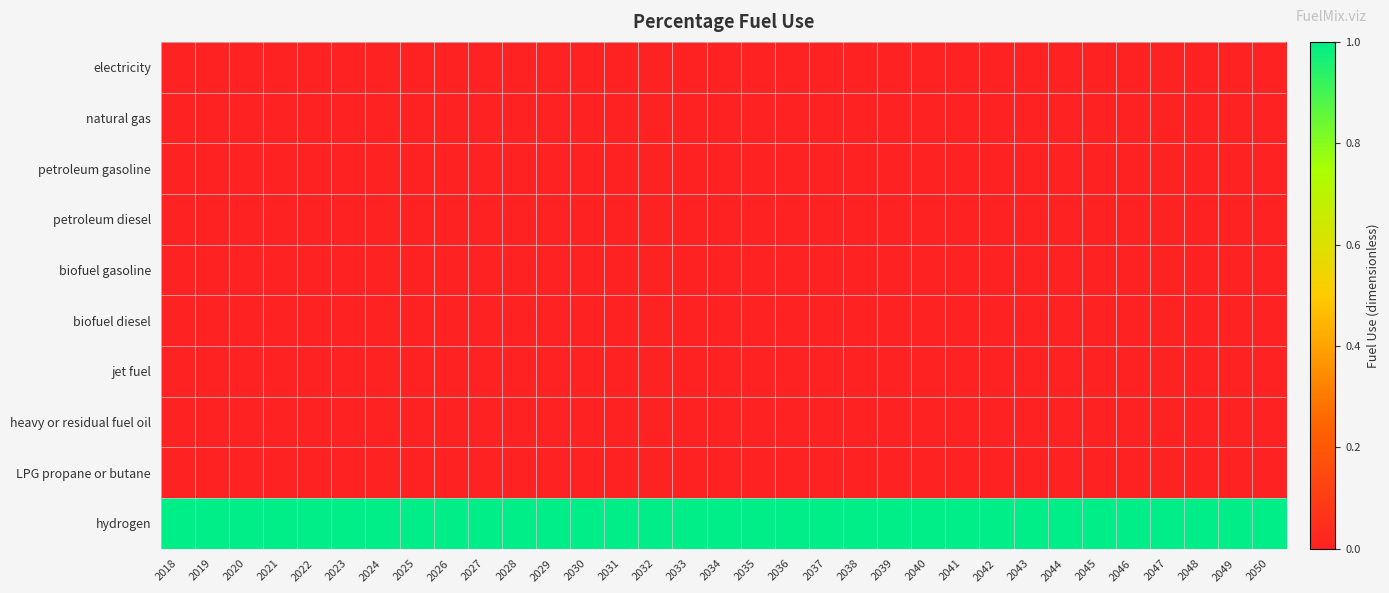

Reading right to left, transcribe all the data shown in this chart.

electricity: 2050=0	2049=0	2048=0	2047=0	2046=0	2045=0	2044=0	2043=0	2042=0	2041=0	2040=0	2039=0	2038=0	2037=0	2036=0	2035=0	2034=0	2033=0	2032=0	2031=0	2030=0	2029=0	2028=0	2027=0	2026=0	2025=0	2024=0	2023=0	2022=0	2021=0	2020=0	2019=0	2018=0
natural gas: 2050=0	2049=0	2048=0	2047=0	2046=0	2045=0	2044=0	2043=0	2042=0	2041=0	2040=0	2039=0	2038=0	2037=0	2036=0	2035=0	2034=0	2033=0	2032=0	2031=0	2030=0	2029=0	2028=0	2027=0	2026=0	2025=0	2024=0	2023=0	2022=0	2021=0	2020=0	2019=0	2018=0
petroleum gasoline: 2050=0	2049=0	2048=0	2047=0	2046=0	2045=0	2044=0	2043=0	2042=0	2041=0	2040=0	2039=0	2038=0	2037=0	2036=0	2035=0	2034=0	2033=0	2032=0	2031=0	2030=0	2029=0	2028=0	2027=0	2026=0	2025=0	2024=0	2023=0	2022=0	2021=0	2020=0	2019=0	2018=0
petroleum diesel: 2050=0	2049=0	2048=0	2047=0	2046=0	2045=0	2044=0	2043=0	2042=0	2041=0	2040=0	2039=0	2038=0	2037=0	2036=0	2035=0	2034=0	2033=0	2032=0	2031=0	2030=0	2029=0	2028=0	2027=0	2026=0	2025=0	2024=0	2023=0	2022=0	2021=0	2020=0	2019=0	2018=0
biofuel gasoline: 2050=0	2049=0	2048=0	2047=0	2046=0	2045=0	2044=0	2043=0	2042=0	2041=0	2040=0	2039=0	2038=0	2037=0	2036=0	2035=0	2034=0	2033=0	2032=0	2031=0	2030=0	2029=0	2028=0	2027=0	2026=0	2025=0	2024=0	2023=0	2022=0	2021=0	2020=0	2019=0	2018=0
biofuel diesel: 2050=0	2049=0	2048=0	2047=0	2046=0	2045=0	2044=0	2043=0	2042=0	2041=0	2040=0	2039=0	2038=0	2037=0	2036=0	2035=0	2034=0	2033=0	2032=0	2031=0	2030=0	2029=0	2028=0	2027=0	2026=0	2025=0	2024=0	2023=0	2022=0	2021=0	2020=0	2019=0	2018=0
jet fuel: 2050=0	2049=0	2048=0	2047=0	2046=0	2045=0	2044=0	2043=0	2042=0	2041=0	2040=0	2039=0	2038=0	2037=0	2036=0	2035=0	2034=0	2033=0	2032=0	2031=0	2030=0	2029=0	2028=0	2027=0	2026=0	2025=0	2024=0	2023=0	2022=0	2021=0	2020=0	2019=0	2018=0
heavy or residual fuel oil: 2050=0	2049=0	2048=0	2047=0	2046=0	2045=0	2044=0	2043=0	2042=0	2041=0	2040=0	2039=0	2038=0	2037=0	2036=0	2035=0	2034=0	2033=0	2032=0	2031=0	2030=0	2029=0	2028=0	2027=0	2026=0	2025=0	2024=0	2023=0	2022=0	2021=0	2020=0	2019=0	2018=0
LPG propane or butane: 2050=0	2049=0	2048=0	2047=0	2046=0	2045=0	2044=0	2043=0	2042=0	2041=0	2040=0	2039=0	2038=0	2037=0	2036=0	2035=0	2034=0	2033=0	2032=0	2031=0	2030=0	2029=0	2028=0	2027=0	2026=0	2025=0	2024=0	2023=0	2022=0	2021=0	2020=0	2019=0	2018=0
hydrogen: 2050=1	2049=1	2048=1	2047=1	2046=1	2045=1	2044=1	2043=1	2042=1	2041=1	2040=1	2039=1	2038=1	2037=1	2036=1	2035=1	2034=1	2033=1	2032=1	2031=1	2030=1	2029=1	2028=1	2027=1	2026=1	2025=1	2024=1	2023=1	2022=1	2021=1	2020=1	2019=1	2018=1